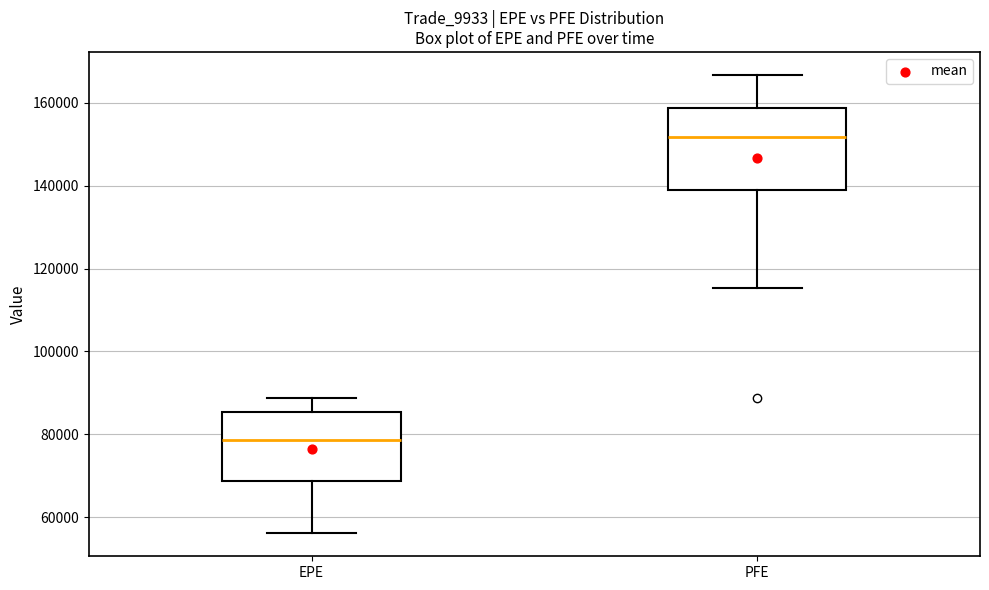

Reading left to right, transcribe this box plot: for each box, give where its median line is, the range the box spans, and where its two whiskers end, as read against the y-axis. The values are not printed on the chart, so give them approximately, as read against the axis.

EPE: median 78000, box 68000 to 86000, whiskers 56000 to 88000
PFE: median 152000, box 138000 to 158000, whiskers 116000 to 166000